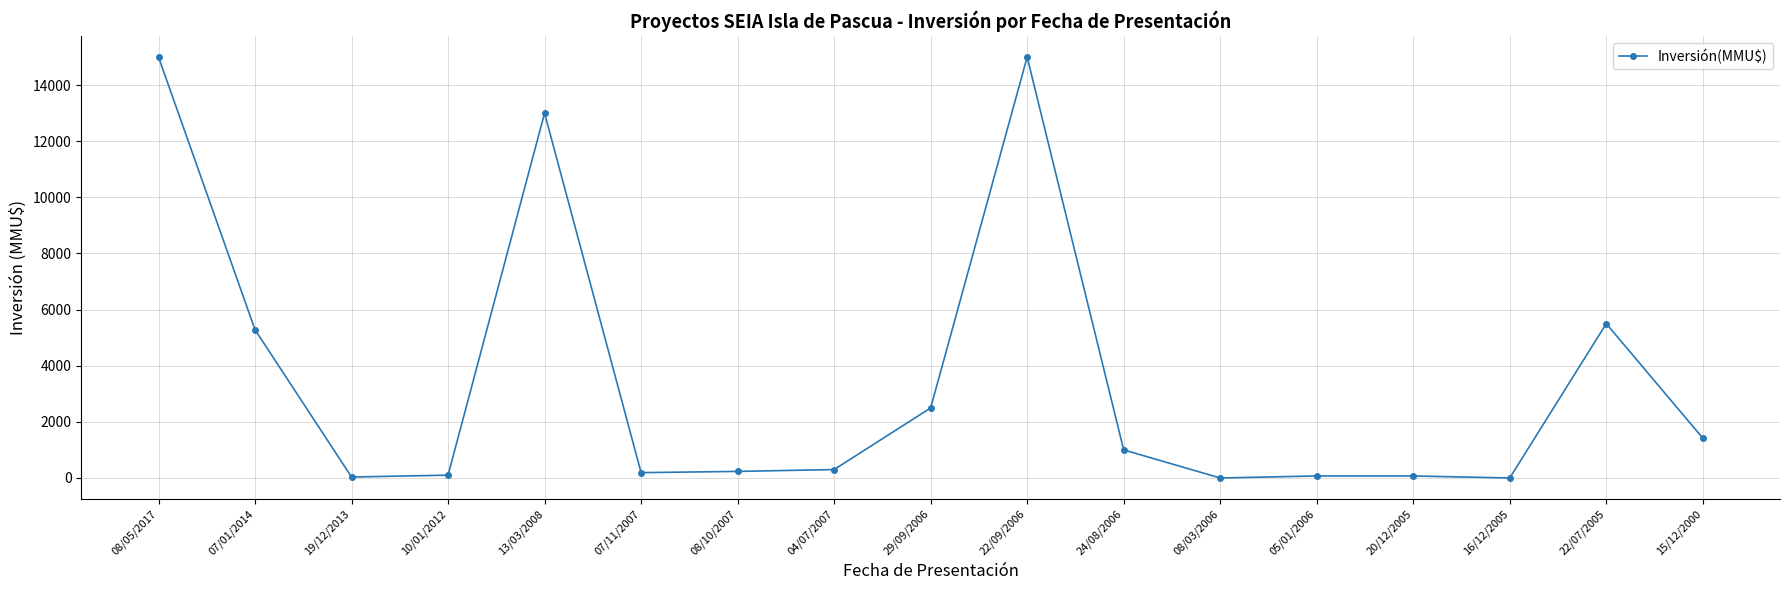

What is the difference between the maximum and minimum values?

15000